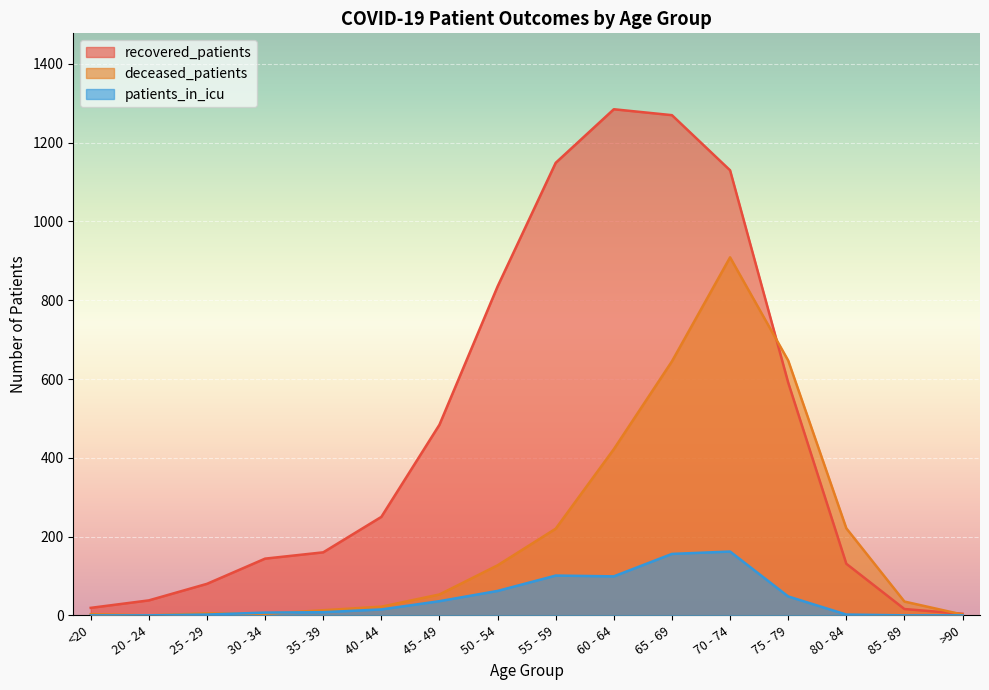

True or false: recovered_patients has a value of 80 at 25 - 29.

True